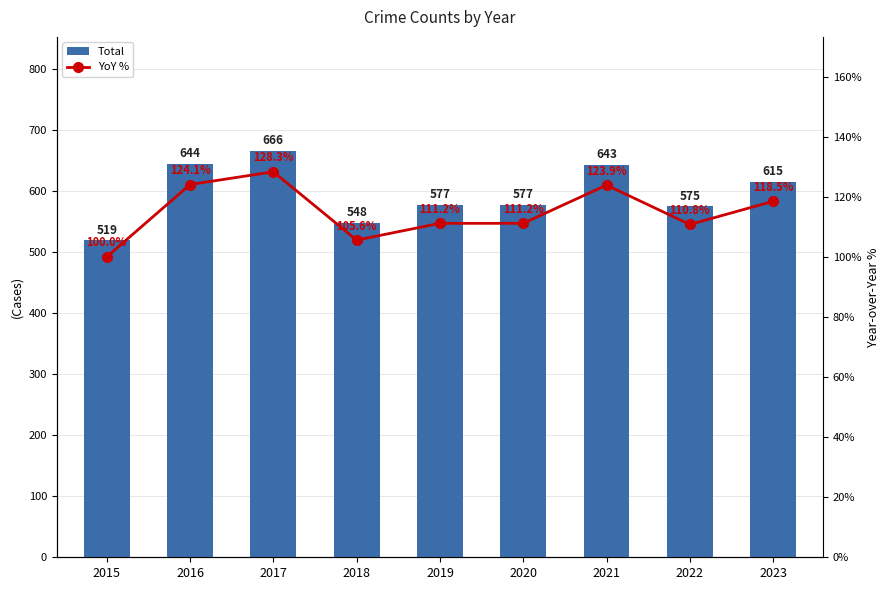

At which label does YoY % first exceed 111?

2016